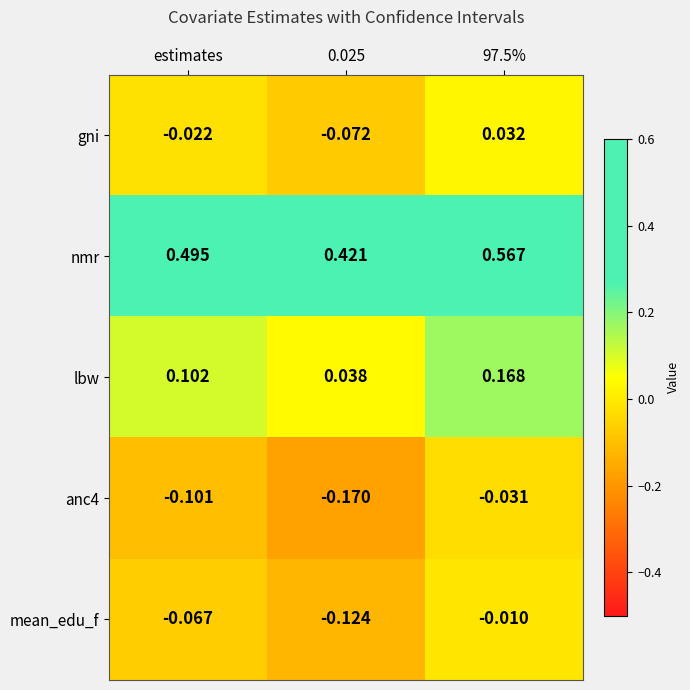

Is the value of anc4 at 0.025 greater than the value of gni at estimates?

No